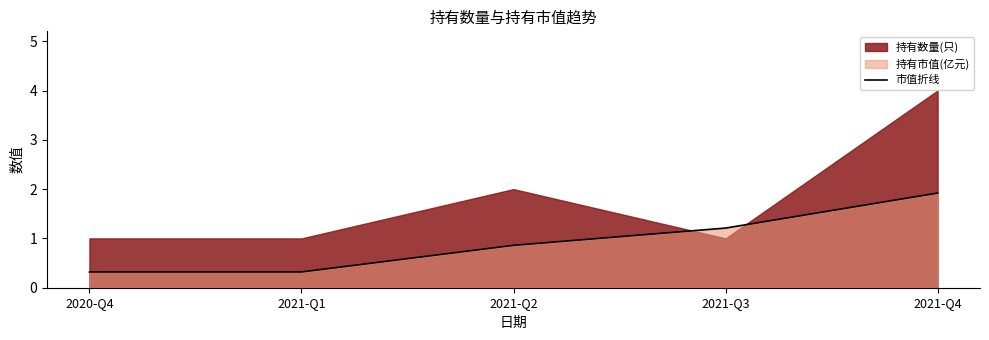

The chart shows a value of 0.9 at 2021-Q2. True or false?

True